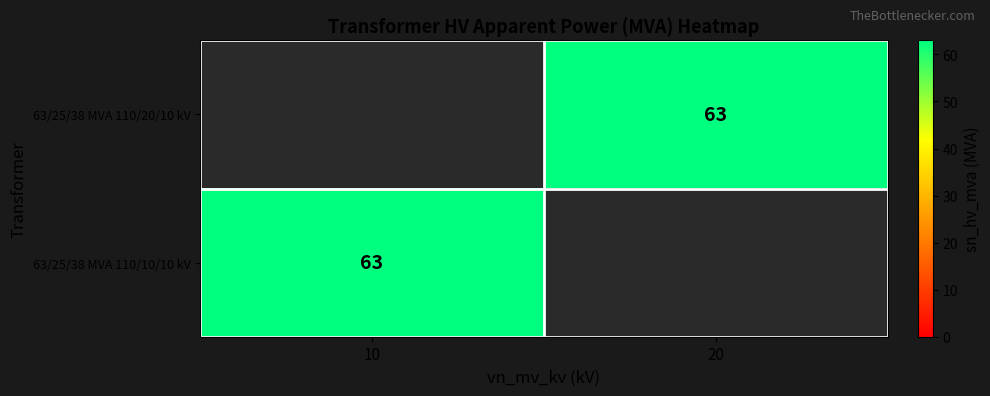

Rank the series by their average value, from highest to lowest.

63/25/38 MVA 110/20/10 kV, 63/25/38 MVA 110/10/10 kV